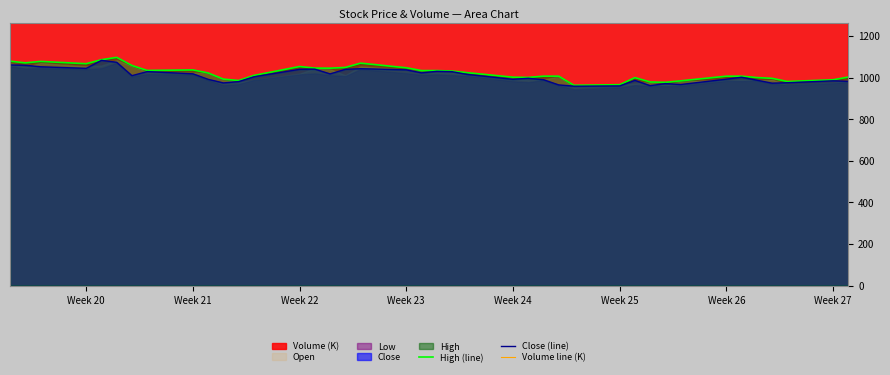

How many data points does each series have?

40